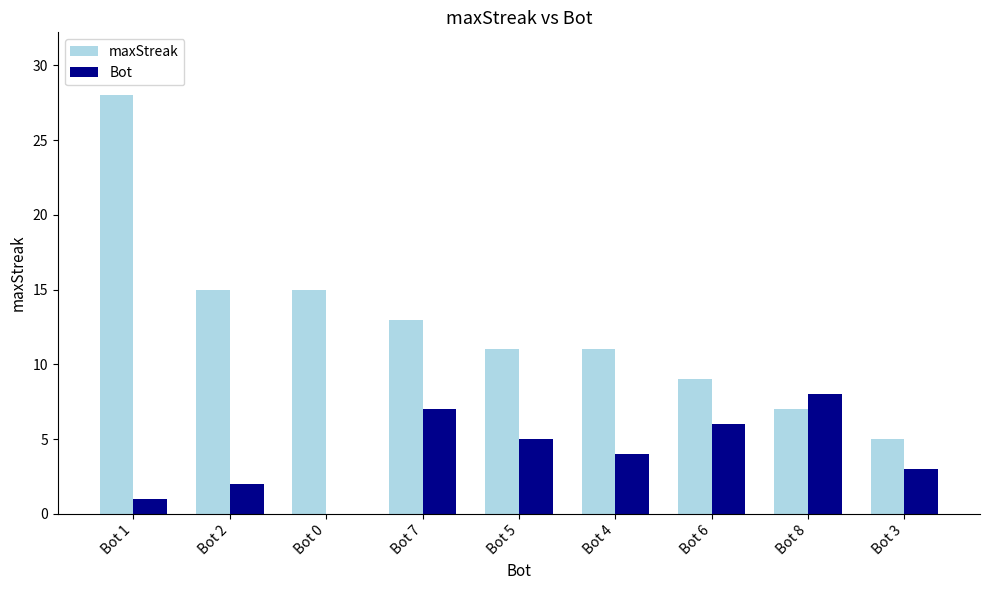

What is the sum of the maxStreak values at Bot 6 and Bot 5?

20